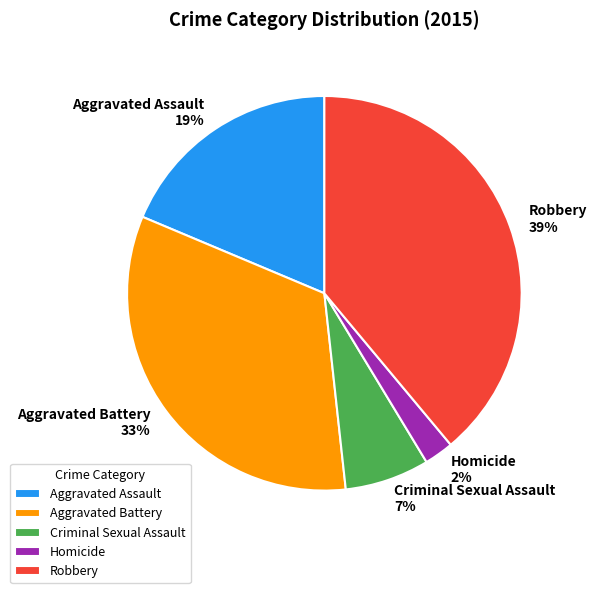

Is there a majority slice in this chart?

No